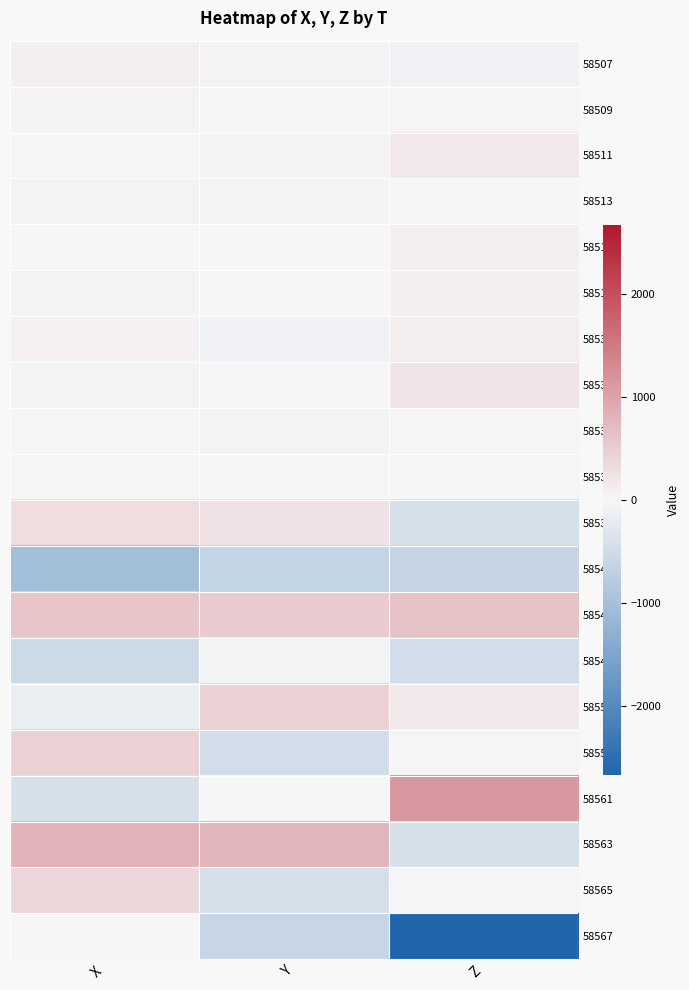

How many distinct data groups are displayed?

20